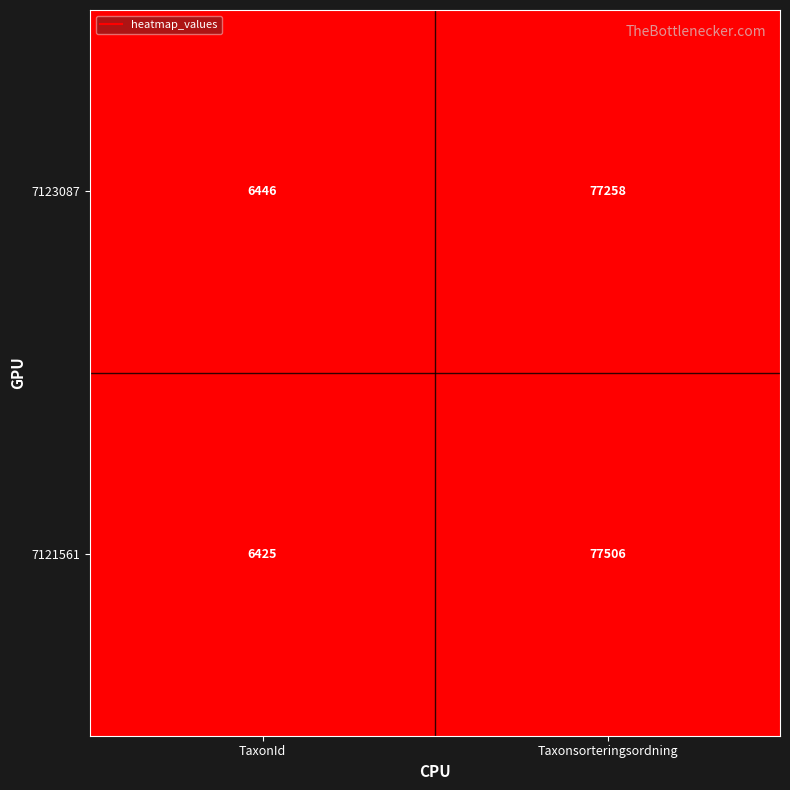

Rank the series by their average value, from lowest to highest.

7123087, 7121561